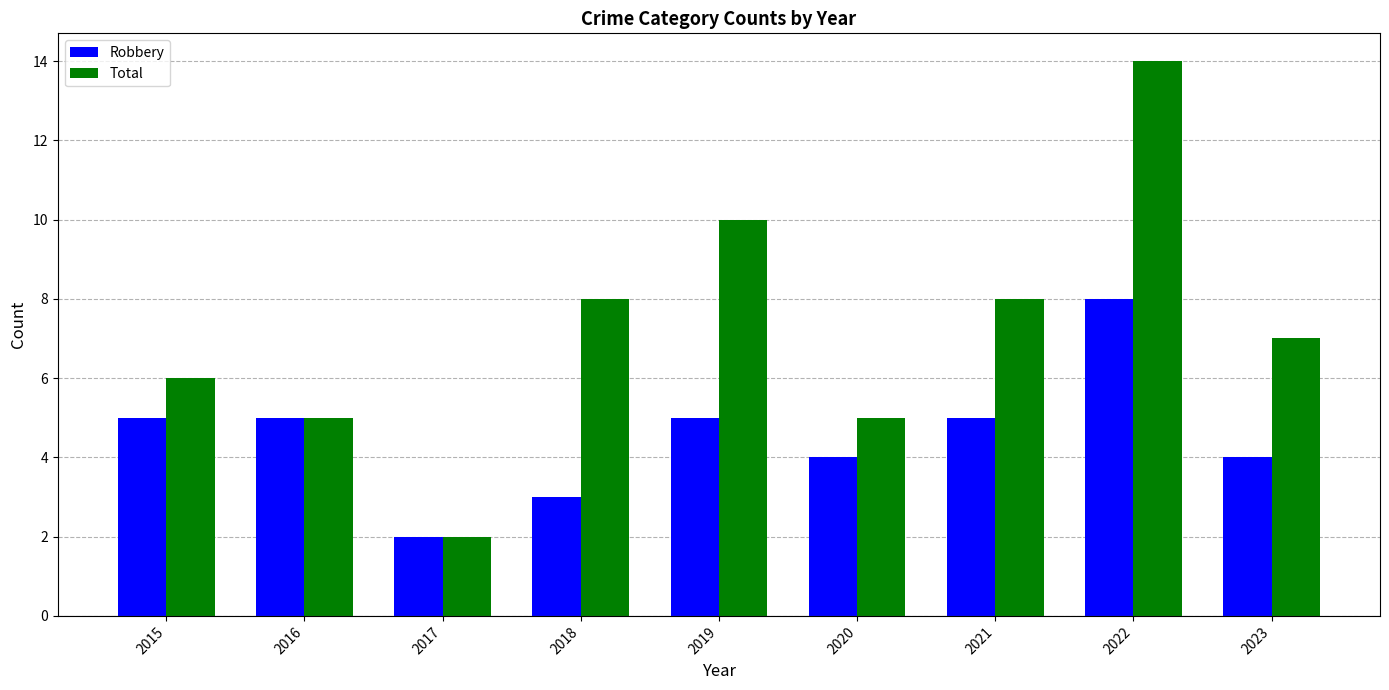

What is the value of the Total bar at the 6th from the left?

5